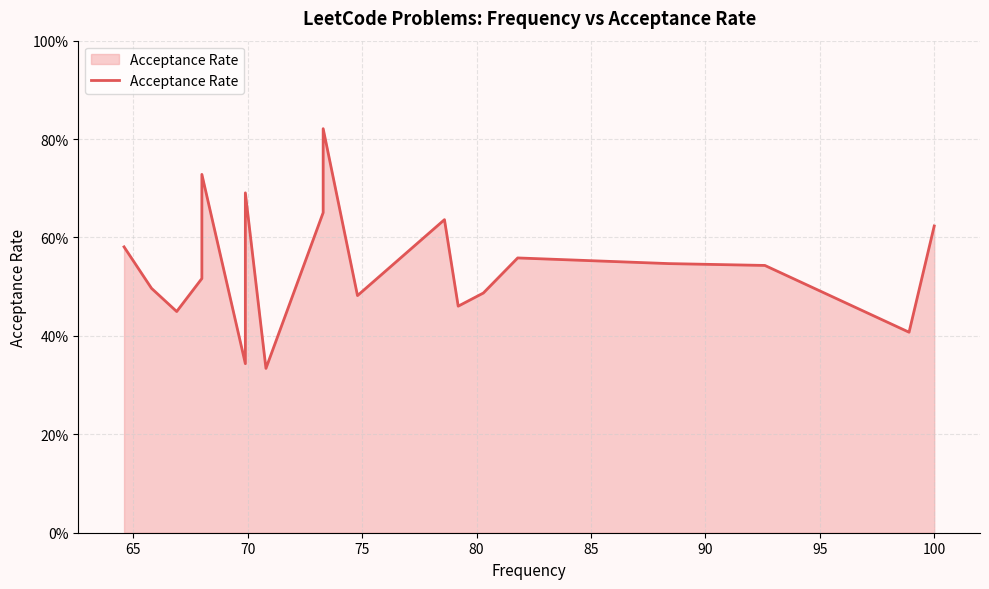

Count the values in the range 0 to 1.

20